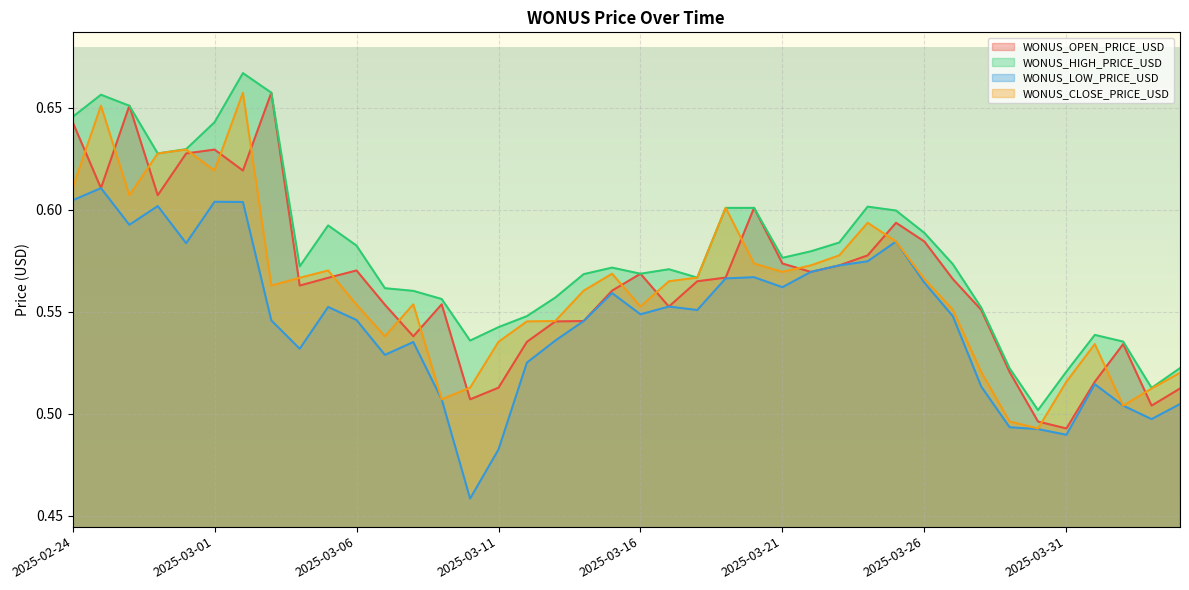

True or false: WONUS_CLOSE_PRICE_USD and WONUS_OPEN_PRICE_USD intersect in this chart.

True